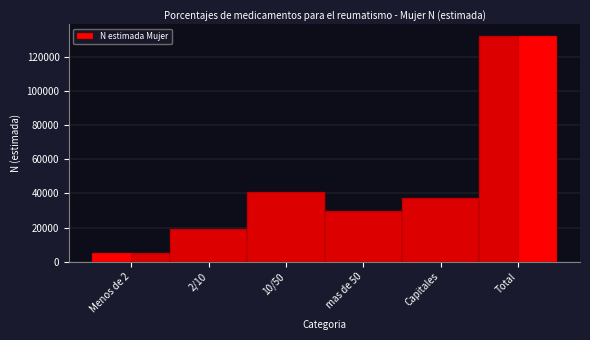

Reading left to right, list all the values displayed in this chart.

5124	19335	40617	29733	37498	132307